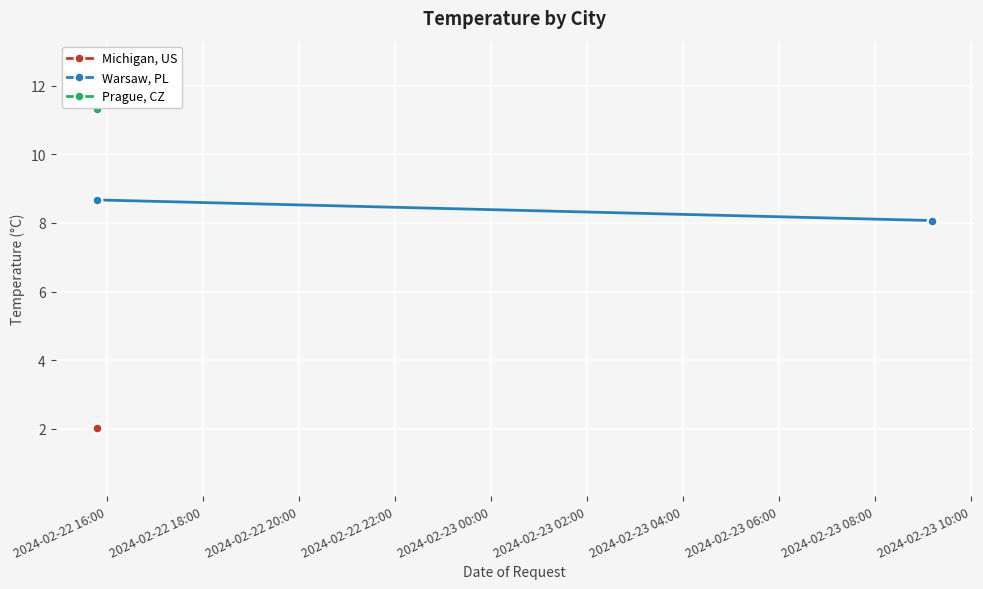

What is the change in value from 2024-02-22 16:00 to 2024-02-22 18:00?

-0.6